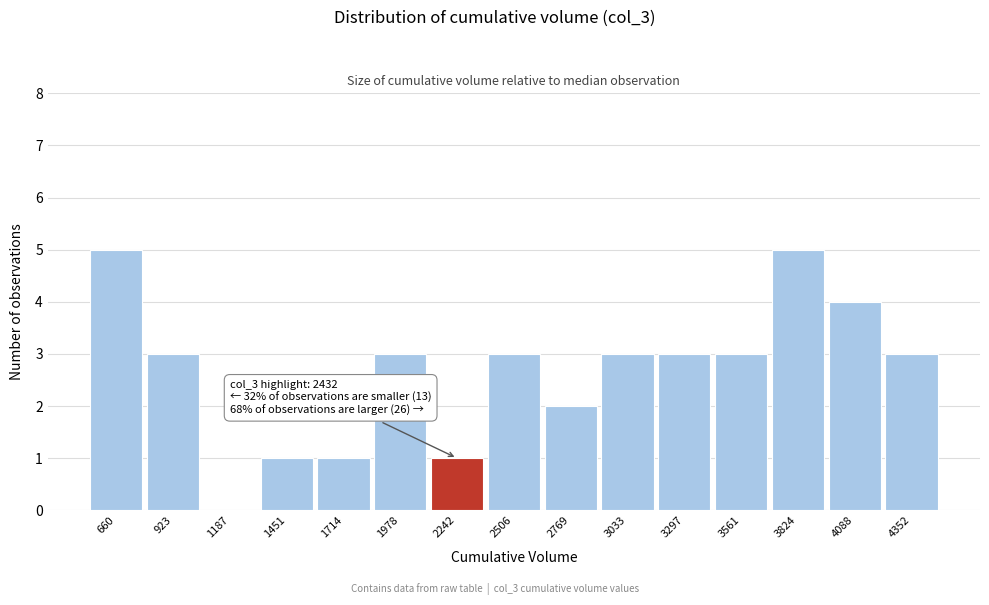

Reading left to right, extract all data points from this chart.

660=5	923=3	1187=0	1451=1	1714=1	1978=3	2242=1	2506=3	2769=2	3033=3	3297=3	3561=3	3824=5	4088=4	4352=3